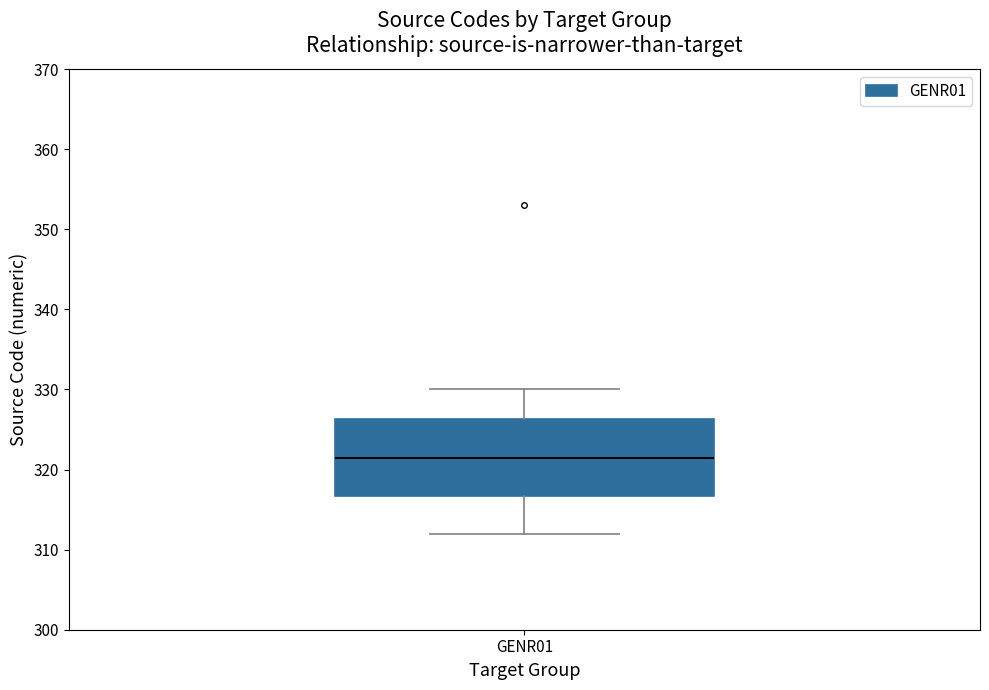

Transcribe this box plot: give where the median line is, the range the box spans, and where the two whiskers end, as read against the y-axis. The values are not printed on the chart, so give them approximately, as read against the axis.

median 322, box 317 to 326, whiskers 312 to 330